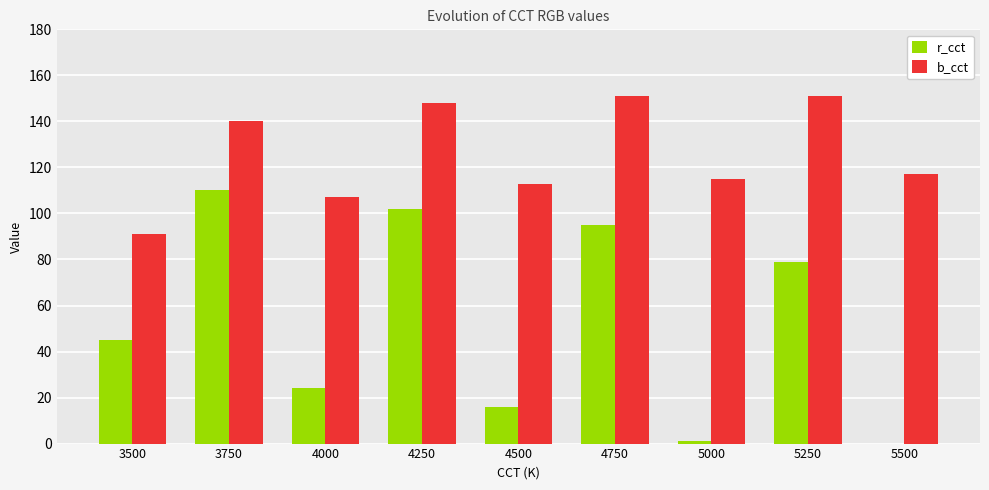

What is the greatest value displayed?

151